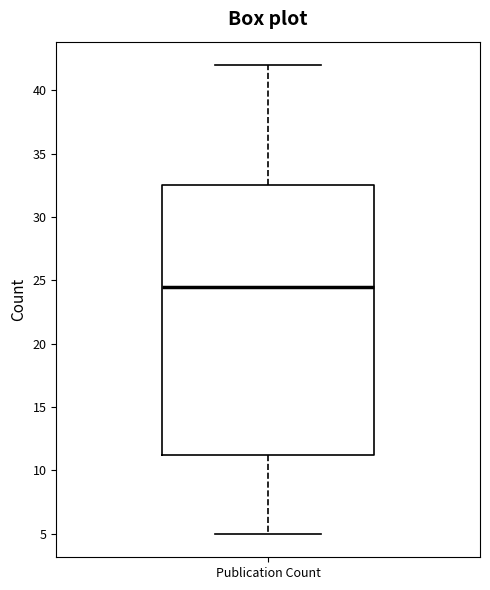

Where is the lower edge of the box for Publication Count on the y-axis? The values are not printed on the chart, so give them approximately, as read against the axis.

11.5